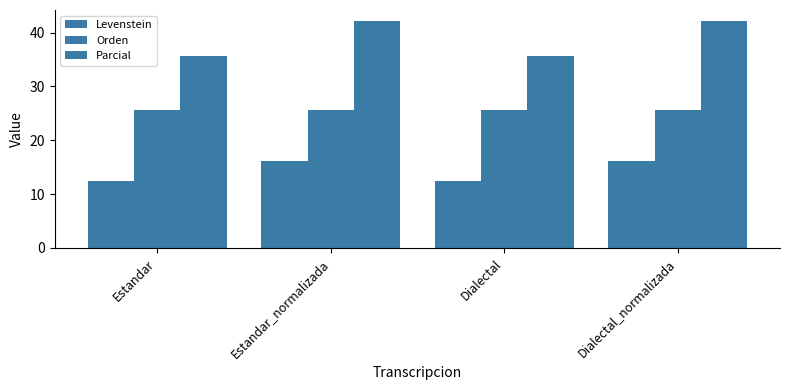

How many values in the Parcial series are below 42?

2